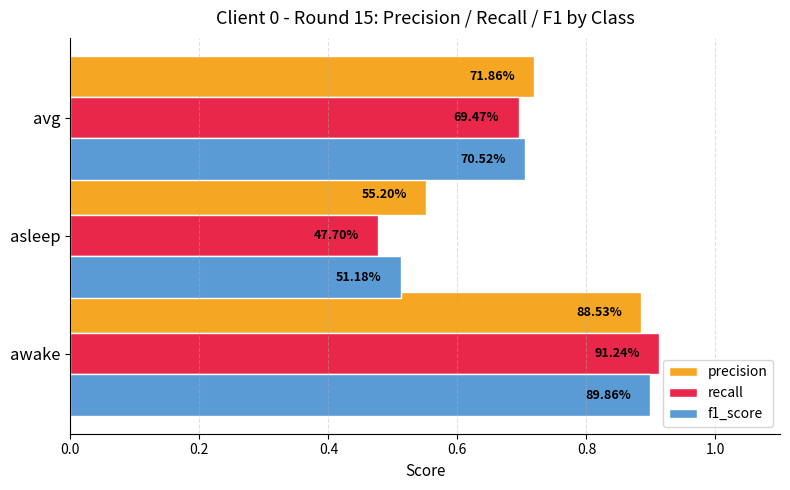

What is the value of the f1_score bar at the 2nd from the left?

0.5